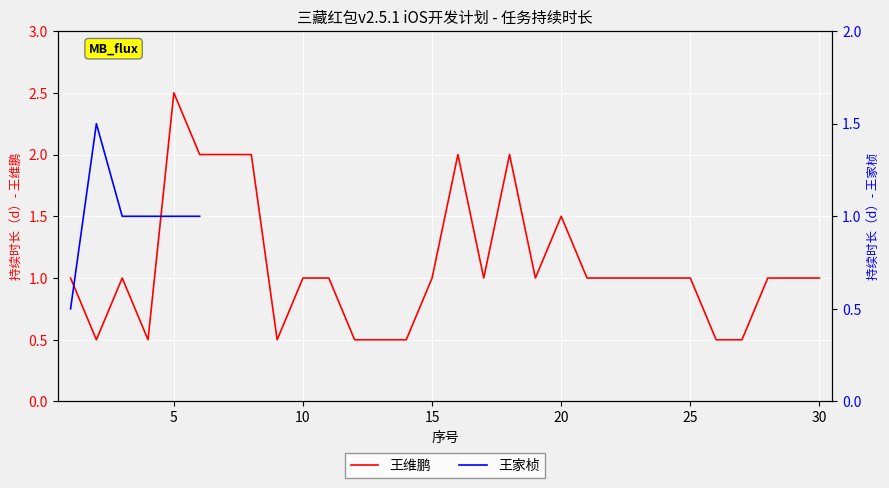

What is the smallest value displayed?

0.5